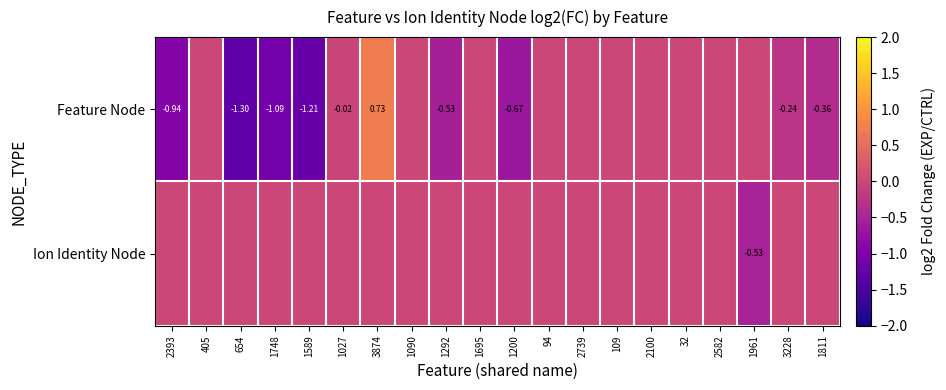

Count the Ion Identity Node values in the range 0 to 1.

19